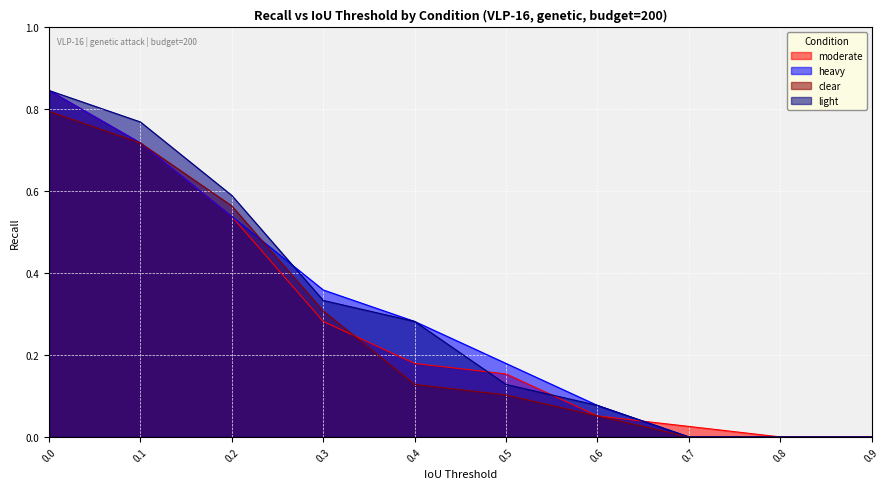

Count the number of data series in this chart.

4